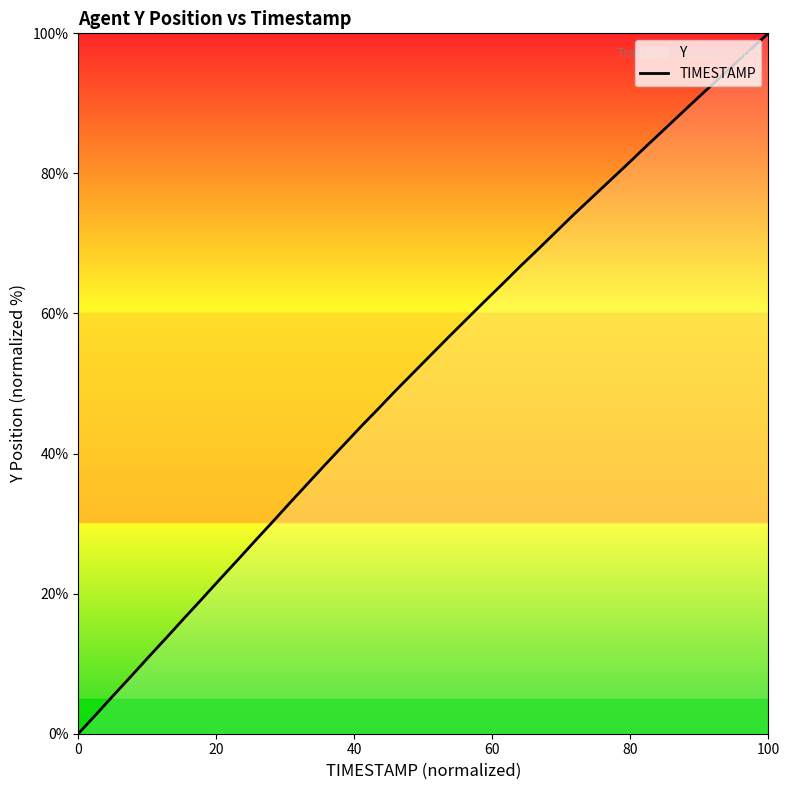

What is the maximum value shown in the chart?

100.0